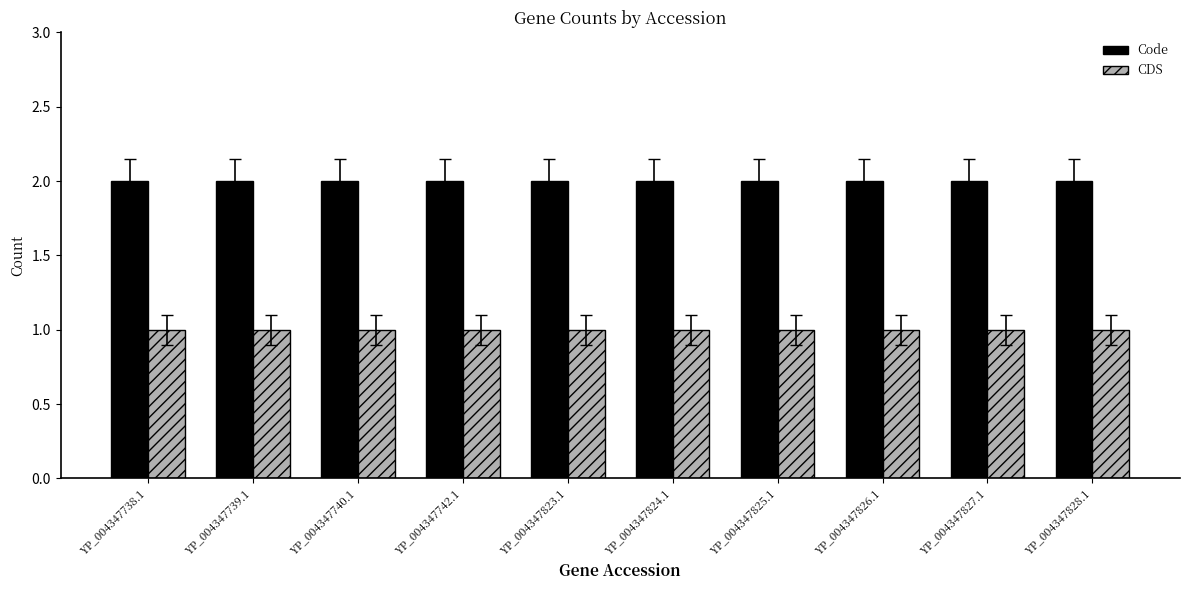

What is the average value of the Code series?

2